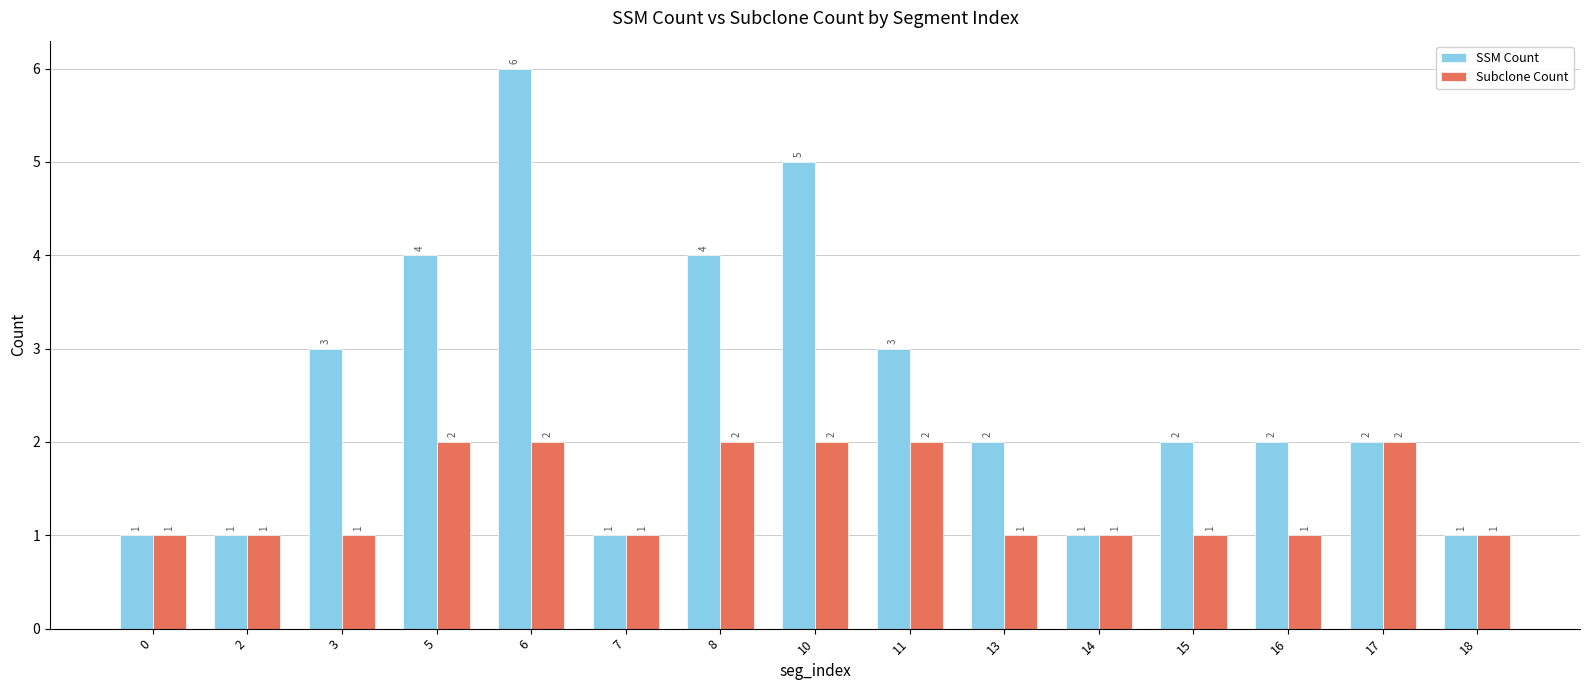

What is the value of the SSM Count bar at the 6th from the left?

1